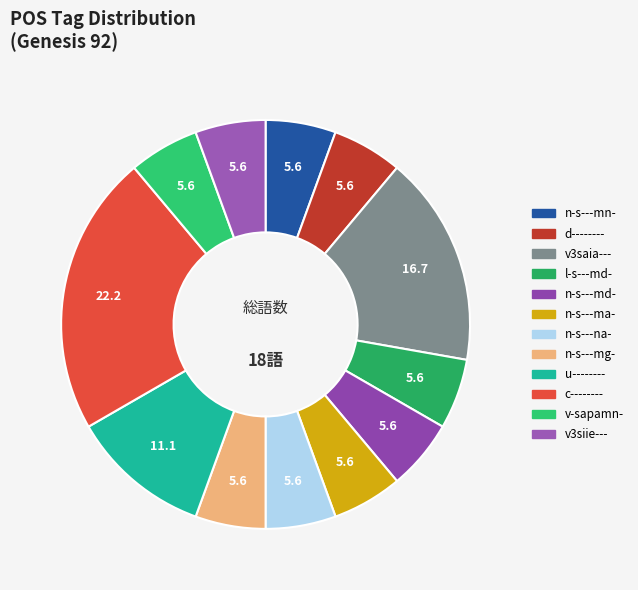

Count the number of slices in the pie.

12